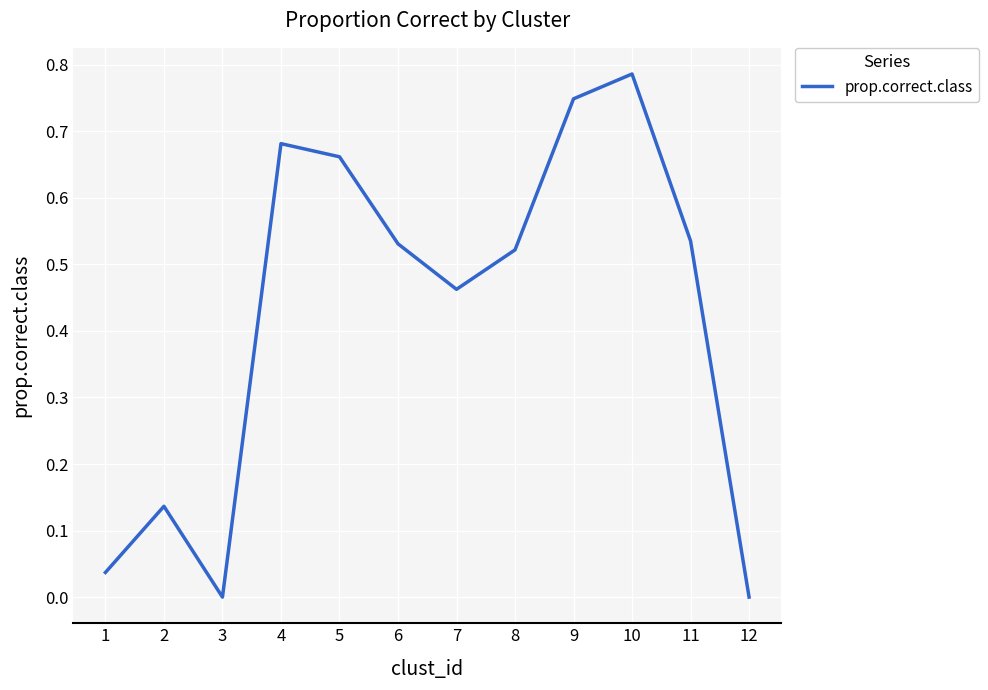

Which label corresponds to the largest value in the chart?

10